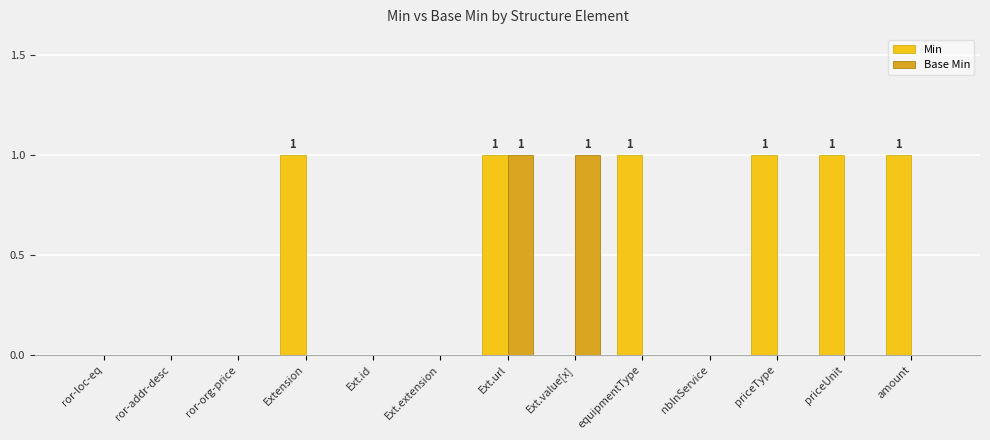

Between nbInService and priceType, which series saw the biggest shift?

Min